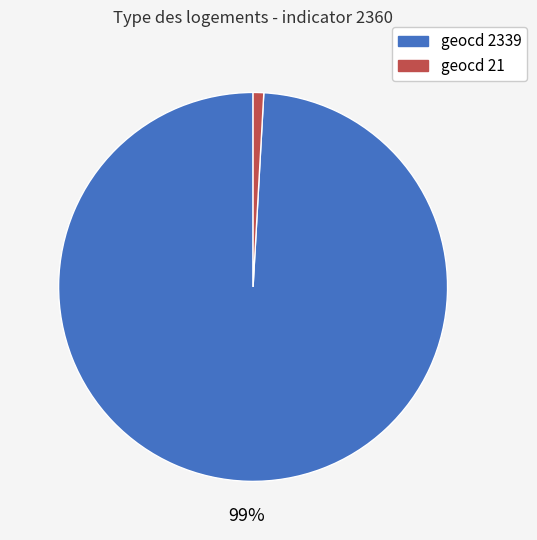

How many segments does this pie chart have?

2